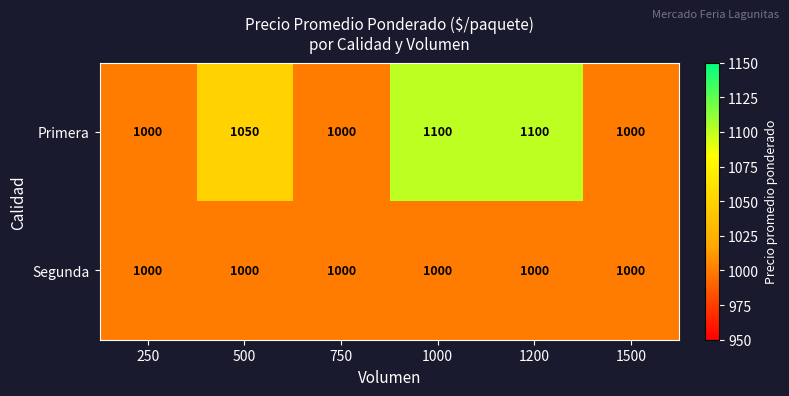

What is the sum of all Segunda values?

6000